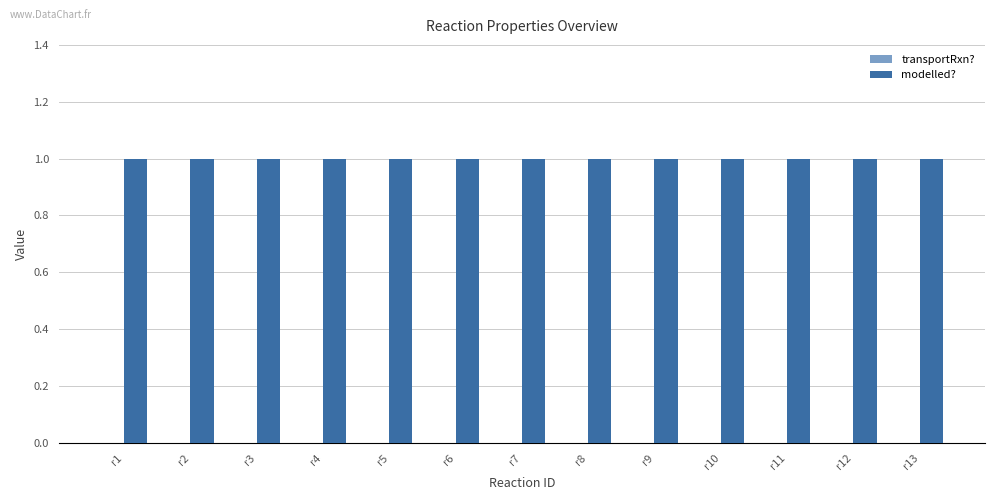

Are the bars horizontal?

No